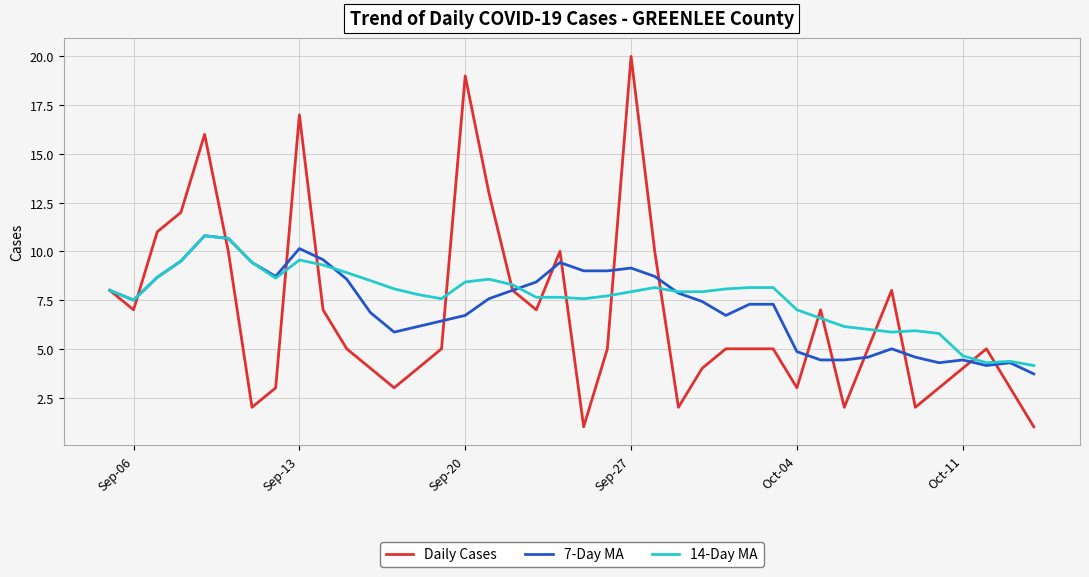

True or false: 7-Day MA has more than 0 interior local peaks.

True